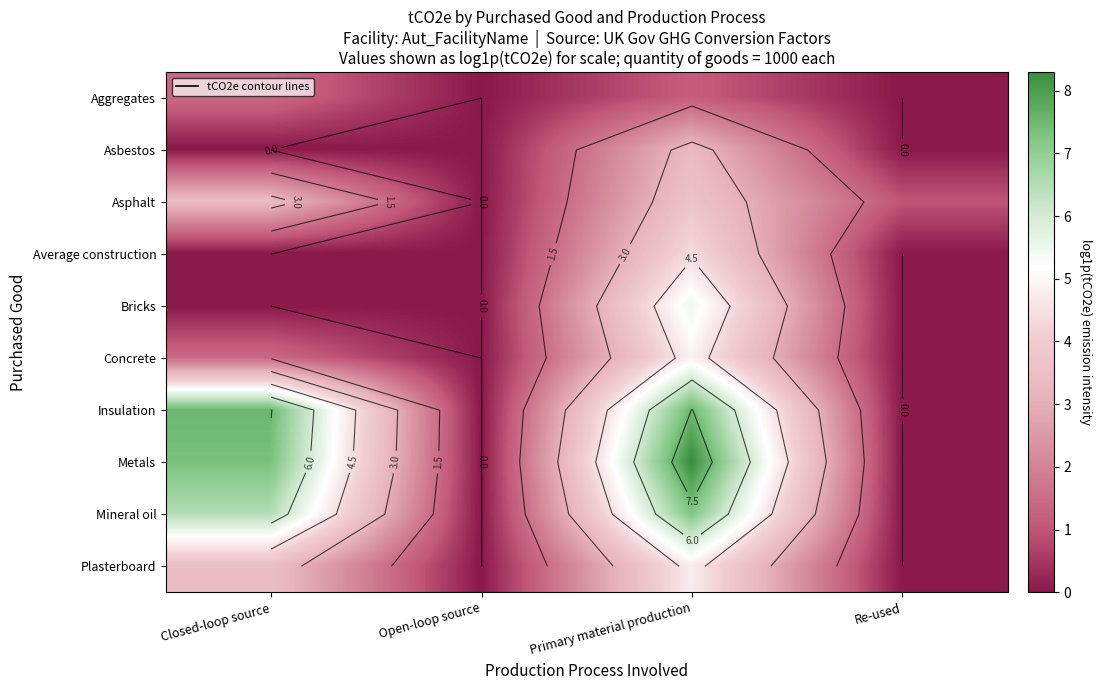

How many data points does each series have?

4